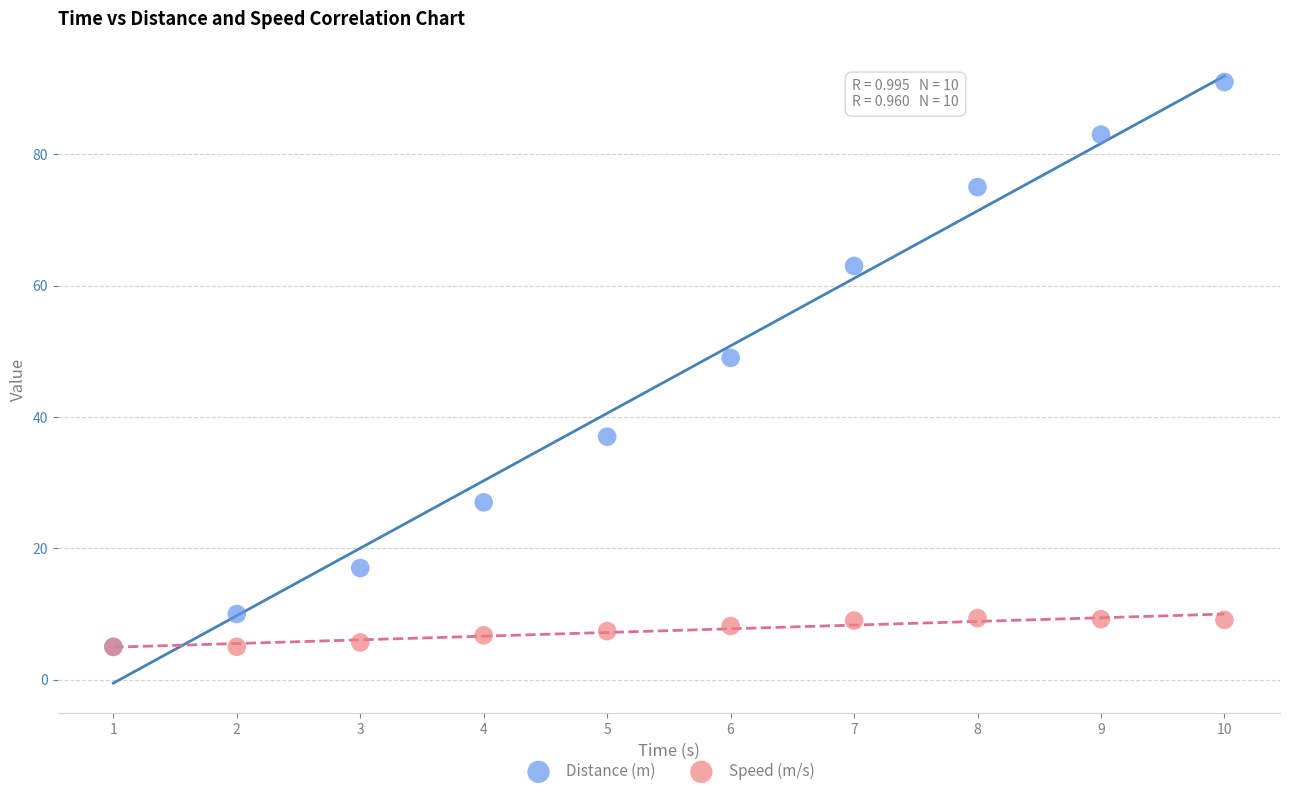

Which series contains the highest Y value?

Distance (m)